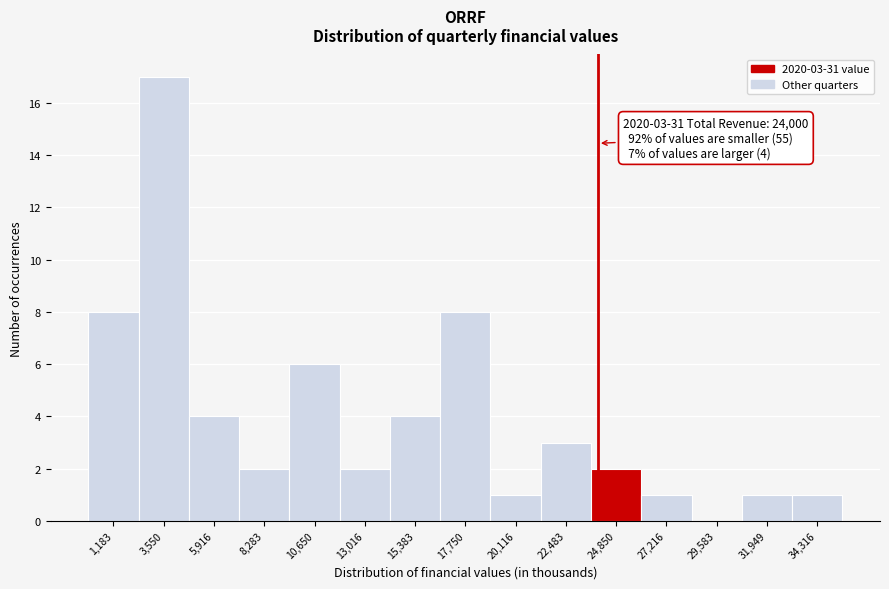

Over which range of the x-axis is the bar tallest?

2500 to 4500